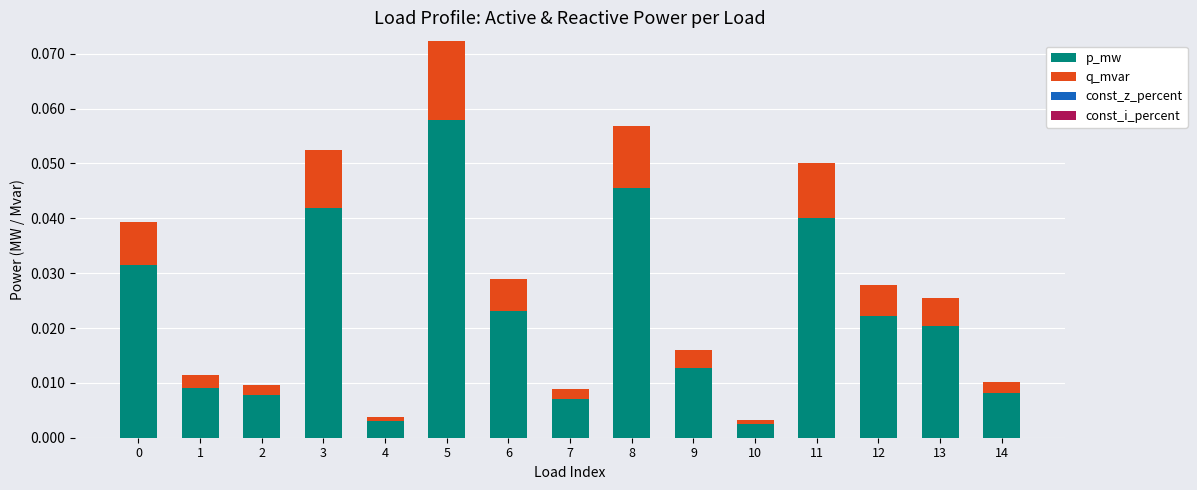

Is it true that p_mw equals 0.0 at 5?

False